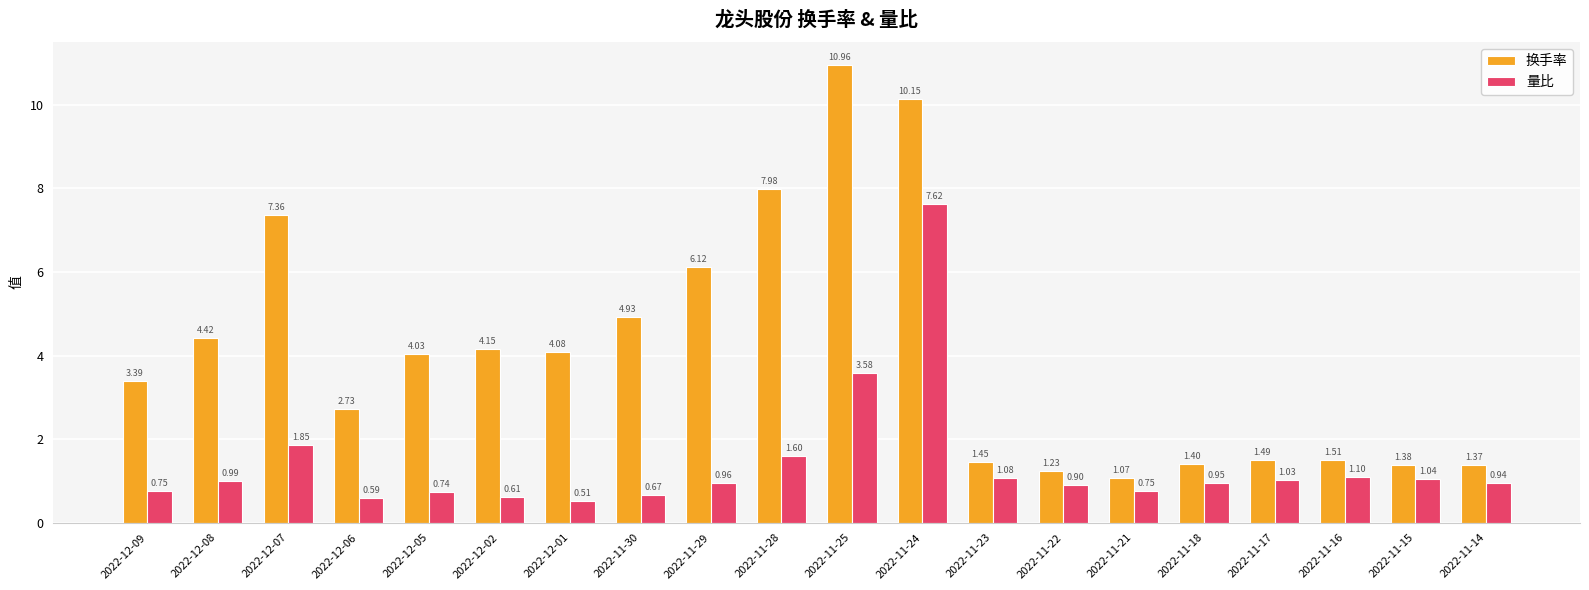

Which series has the widest spread of values?

换手率